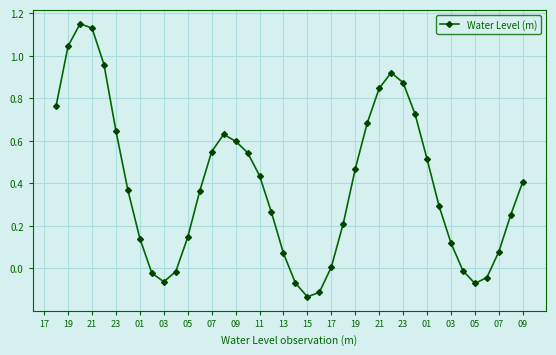

What is the sum of all values?

15.7